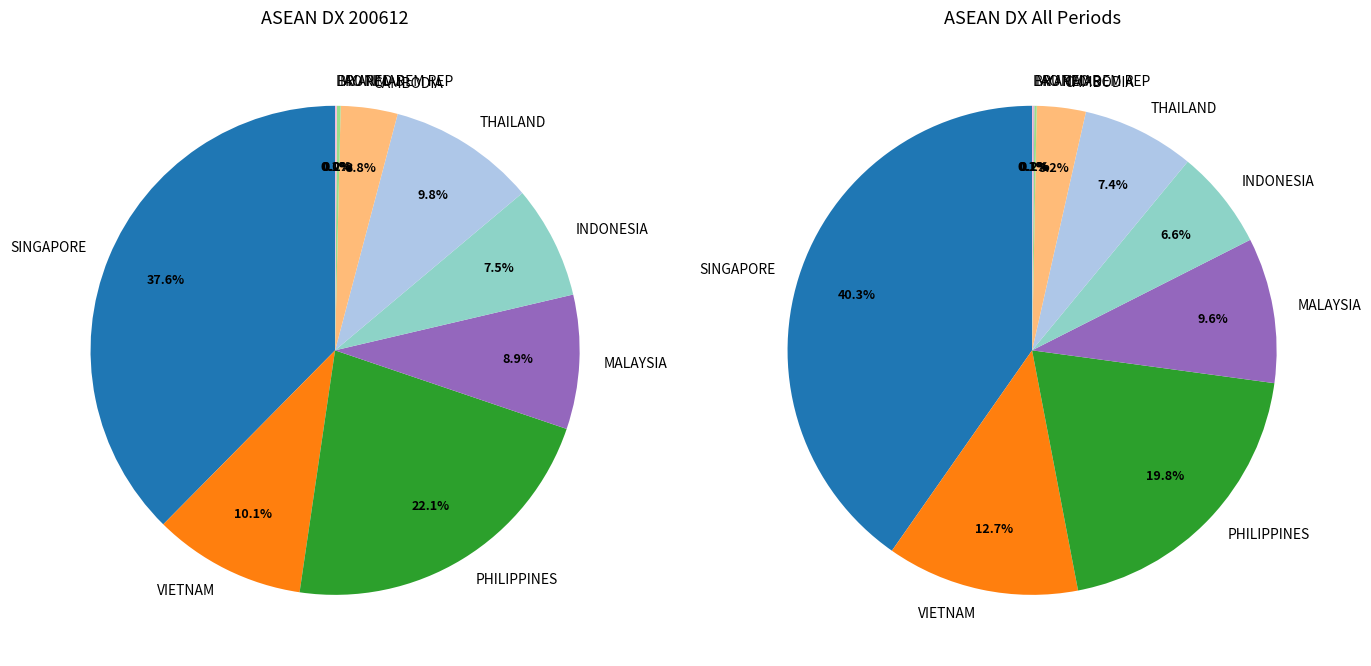

Does CAMBODIA account for over 50% of the chart?

No